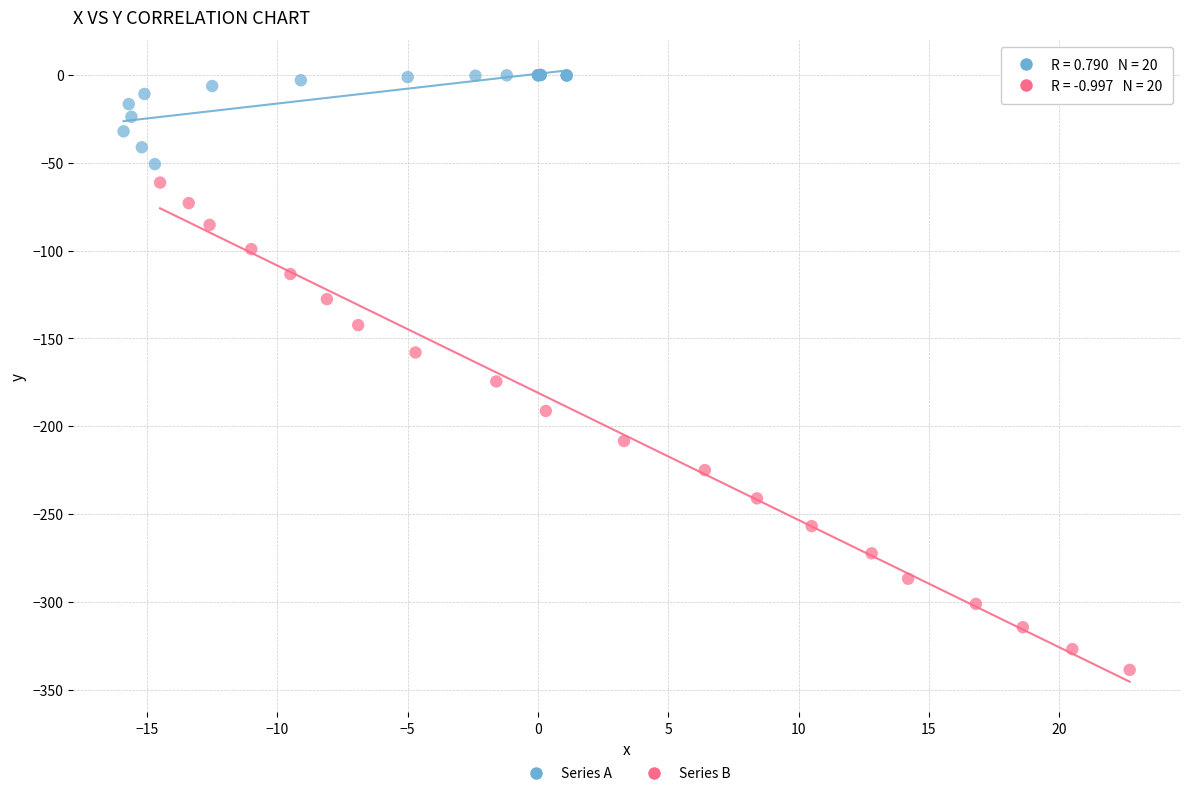

Which series has the widest spread of Y values?

Series B